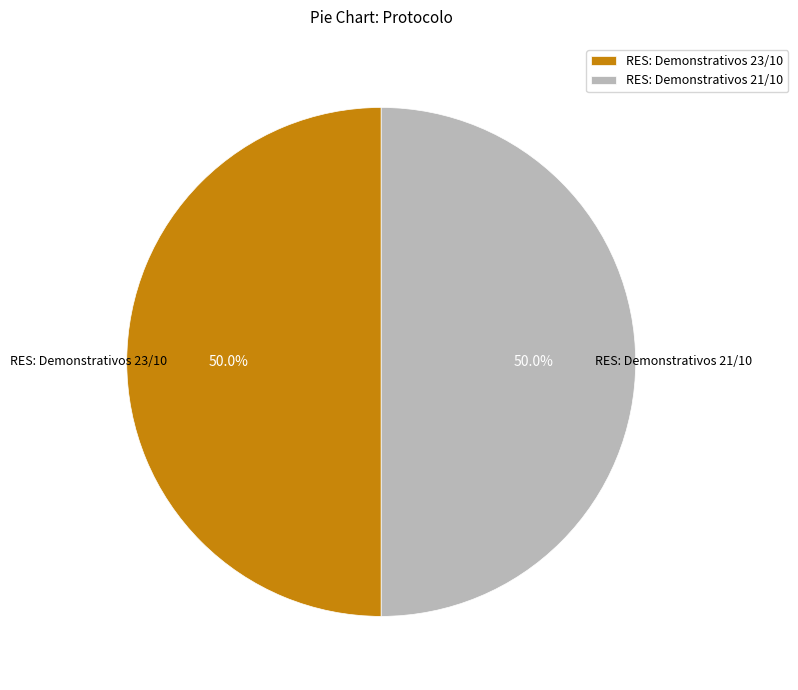

What is the ratio of the value at RES: Demonstrativos 23/10 to the value at RES: Demonstrativos 21/10?

1.0